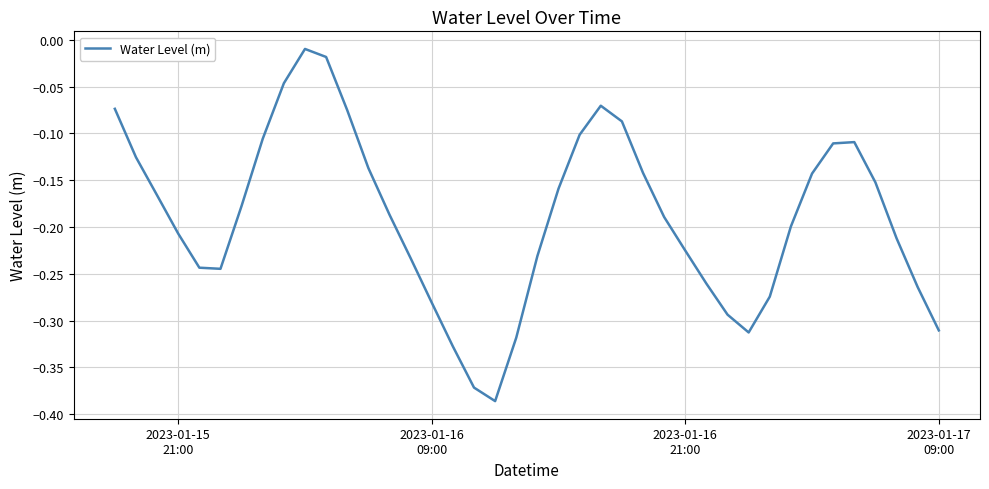

What is the difference between the maximum and minimum values?

0.4